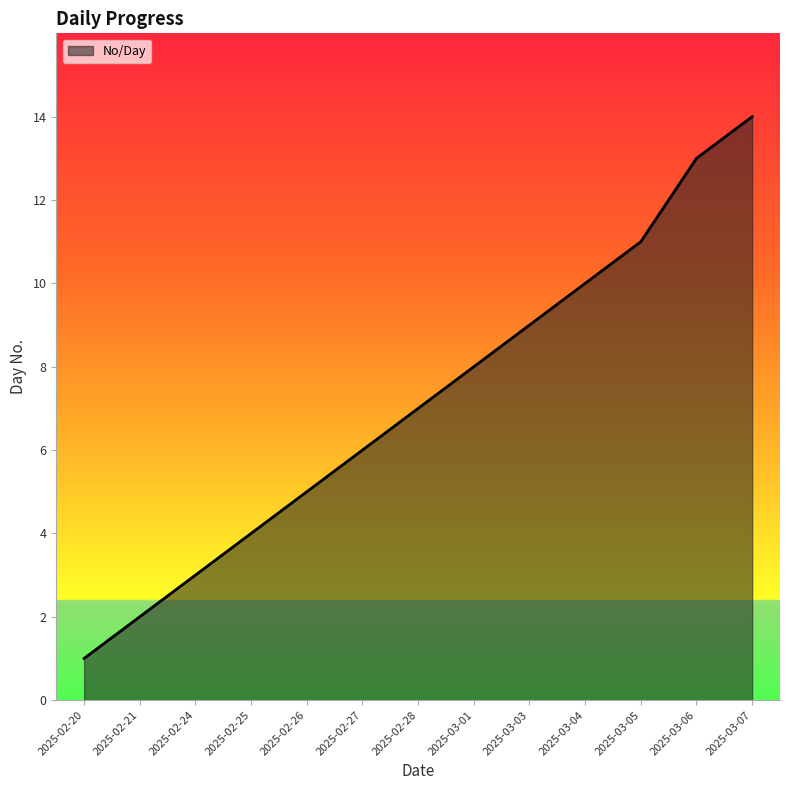

What is the greatest value displayed?

14